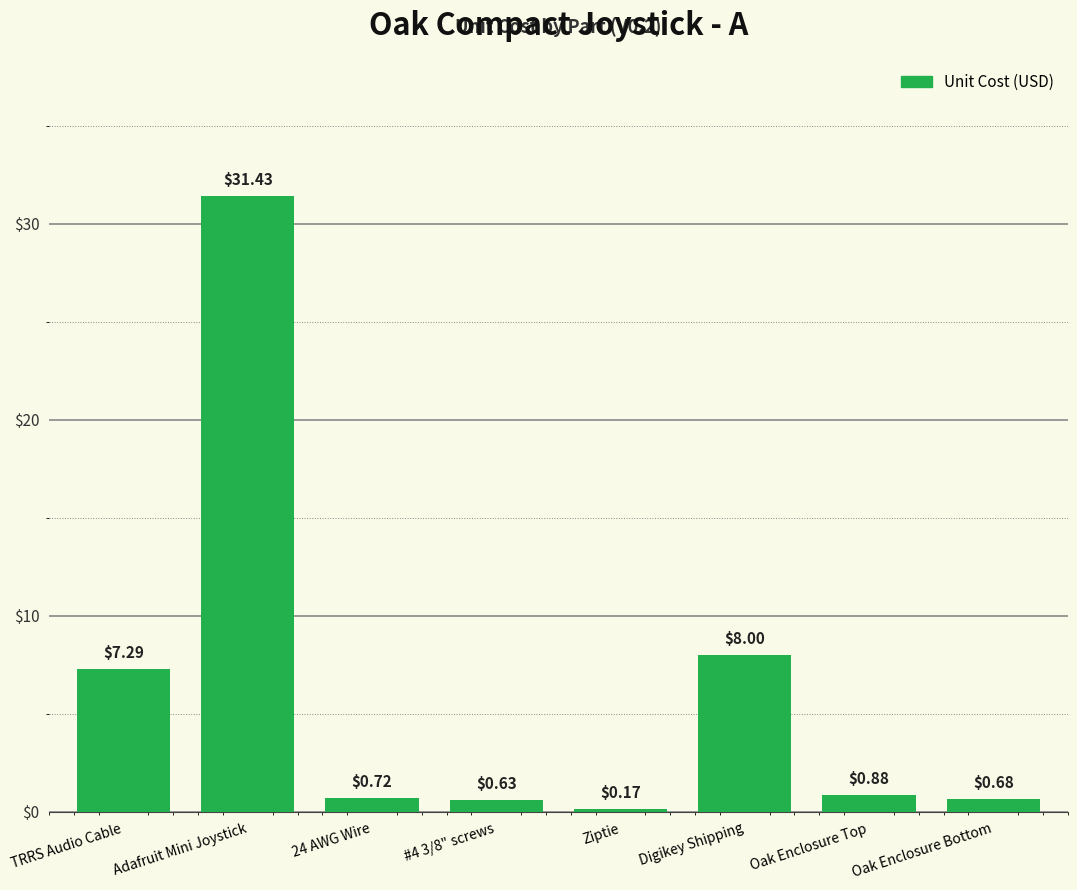

What is the maximum value shown in the chart?

31.4